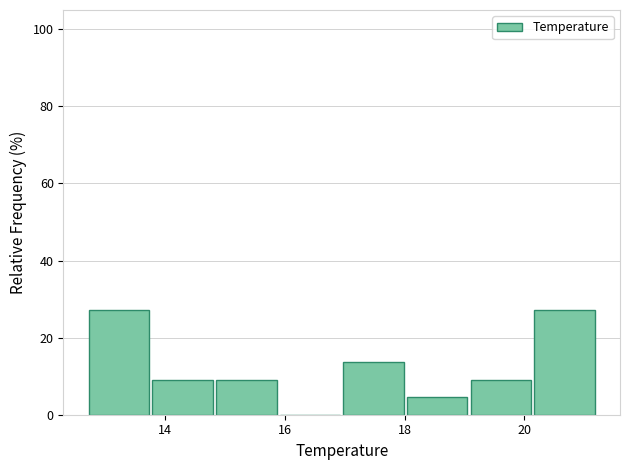

How tall is the bar that spans 12.8 to 13.8 on the x-axis? Neither the bar edges nor the heights are printed on the chart, so give them approximately, as read against the axes.

28